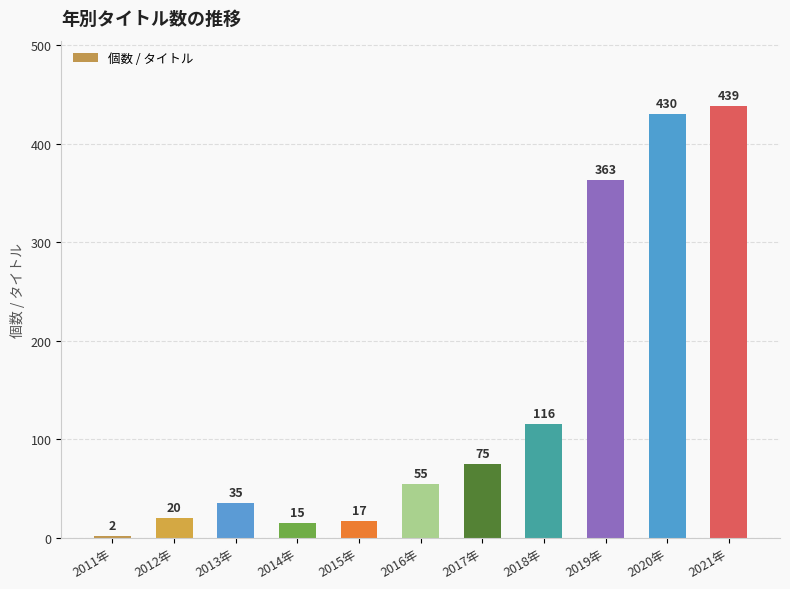

Between 2019年 and 2011年, which is larger?

2019年